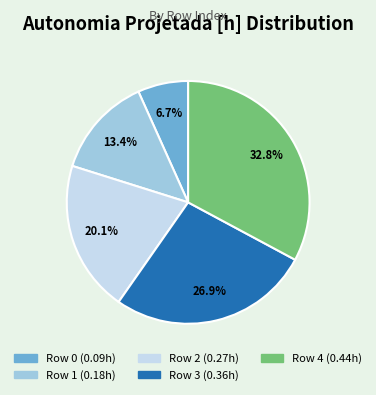

Is there a majority slice in this chart?

No